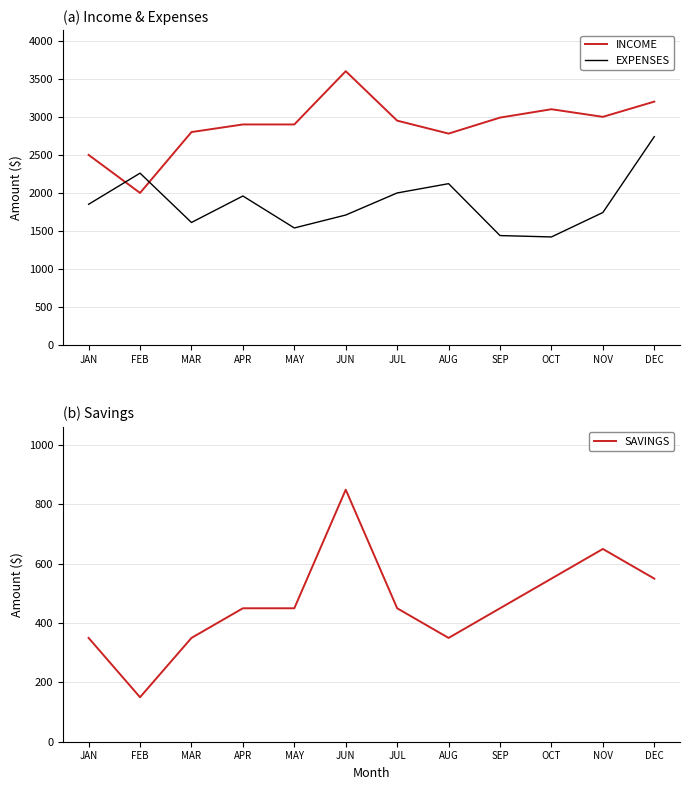

What position from the right is AUG?

5